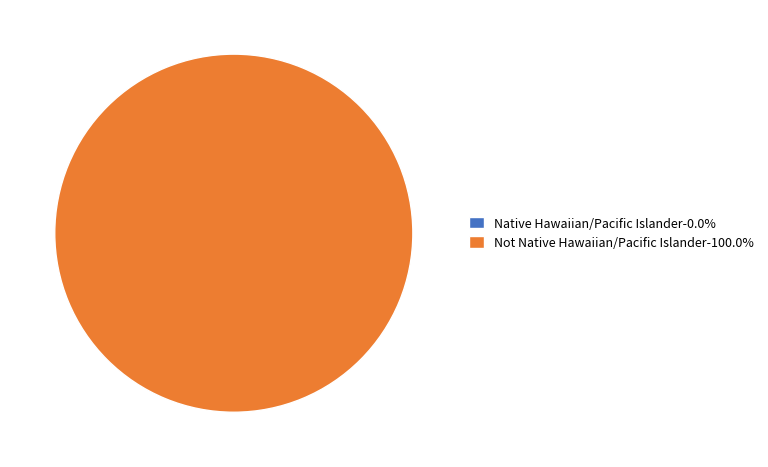

To the nearest percent, what is the difference between the Native Hawaiian/Pacific Islander and Not Native Hawaiian/Pacific Islander slice percentages?

100%